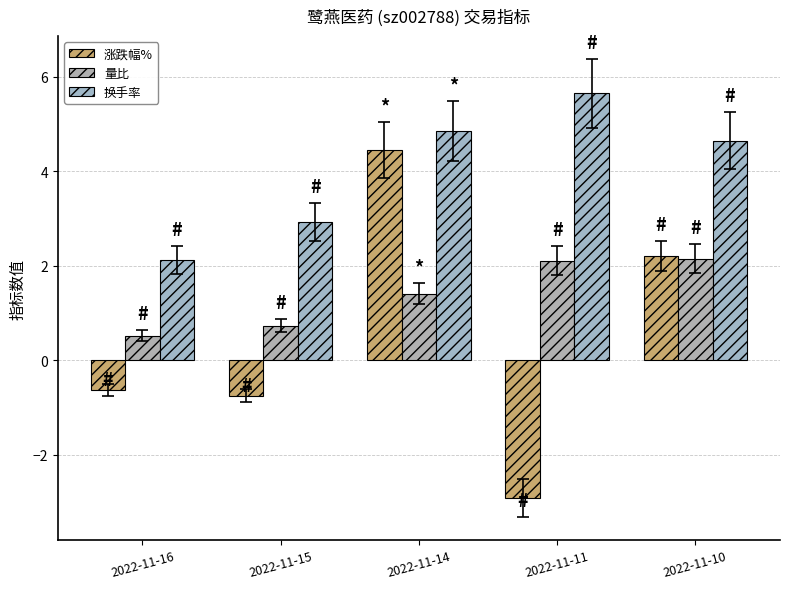

List the labels in order of 换手率 value, smallest first.

2022-11-16, 2022-11-15, 2022-11-10, 2022-11-14, 2022-11-11